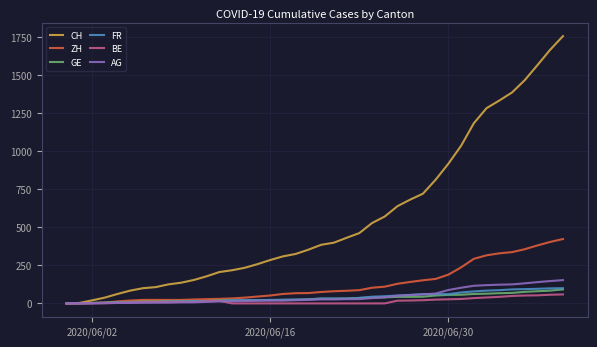

Which series has the largest total across all categories?

CH